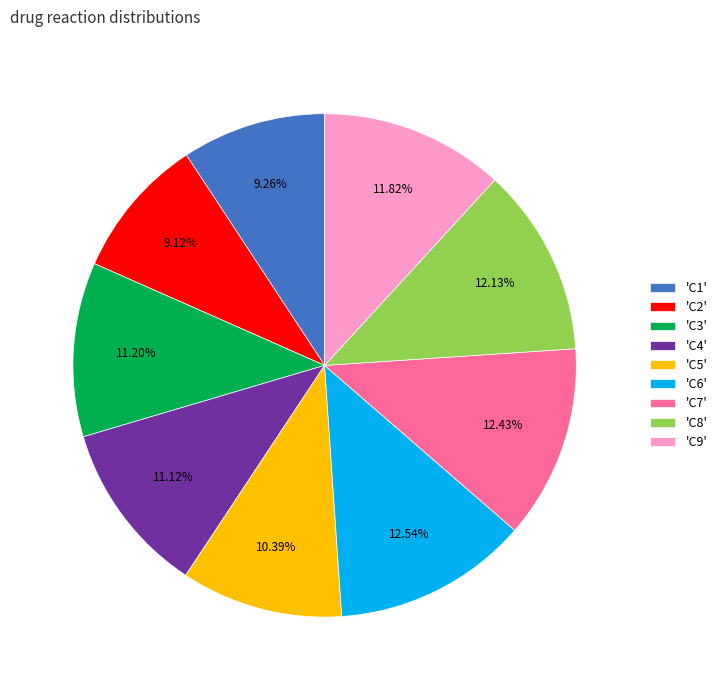

Does any single category account for the majority?

No